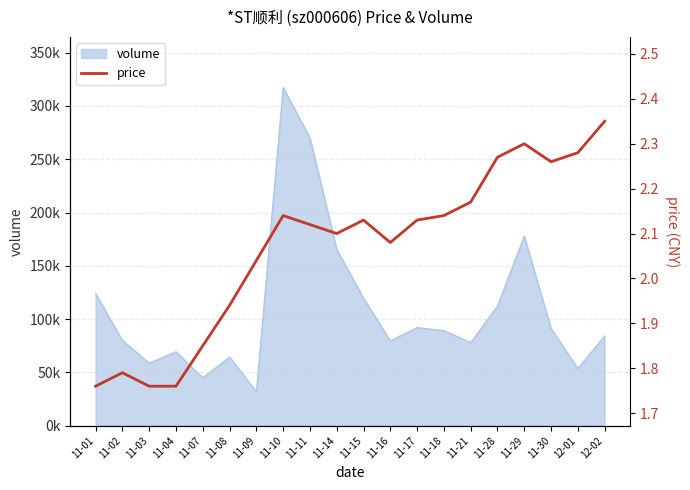

Does the chart have visible grid lines?

Yes